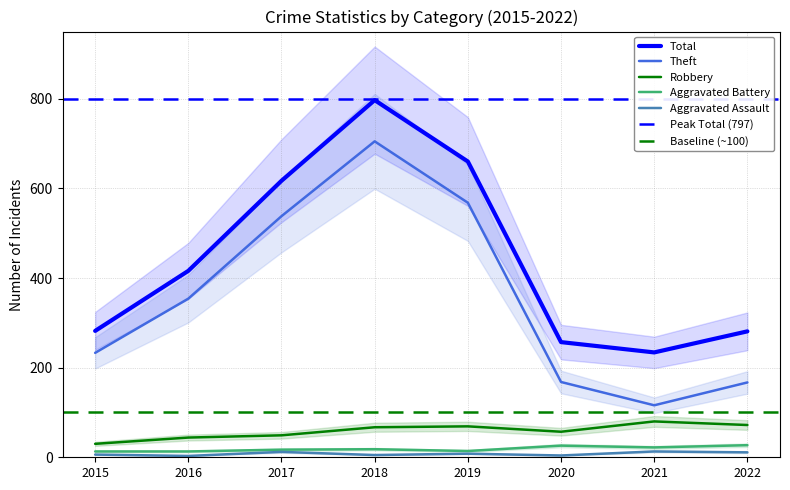

Is the value of Total at 2018 greater than the value of Robbery at 2017?

Yes